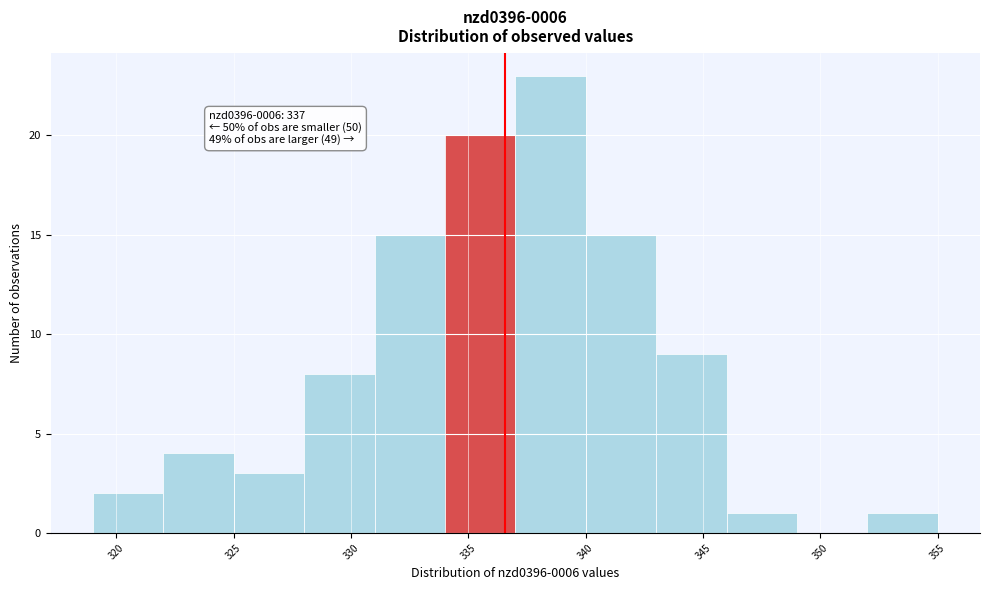

Which range on the x-axis has the tallest bar?

337 to 340